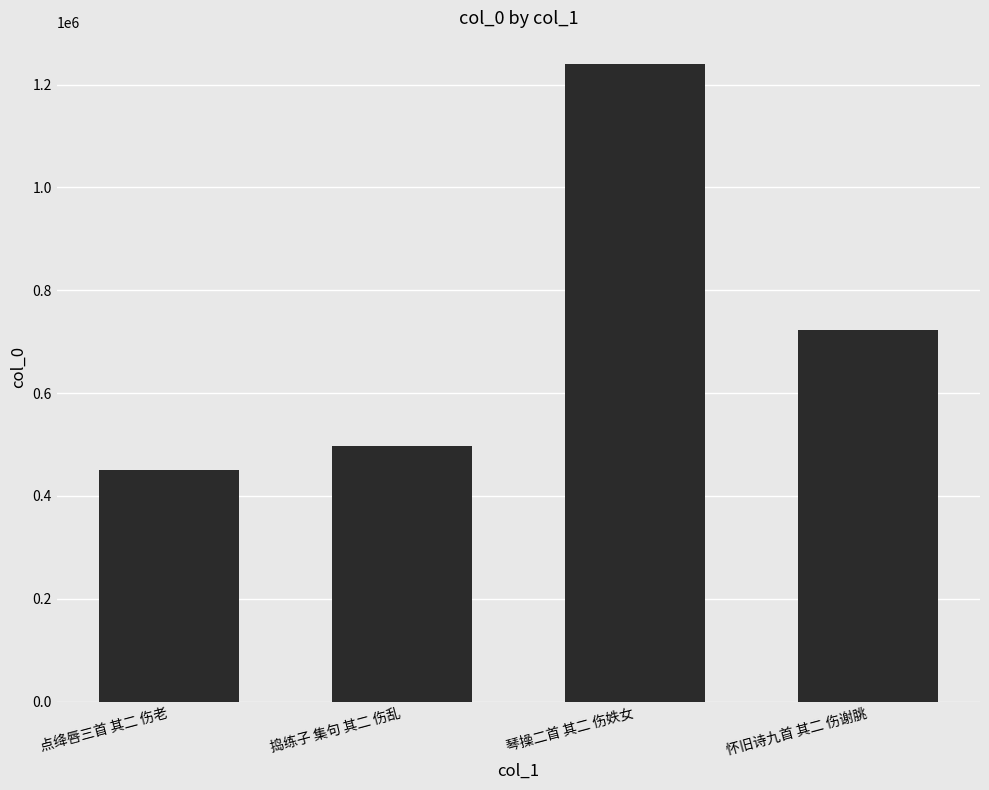

The chart shows a value of 496658 at 捣练子 集句 其二 伤乱. True or false?

True